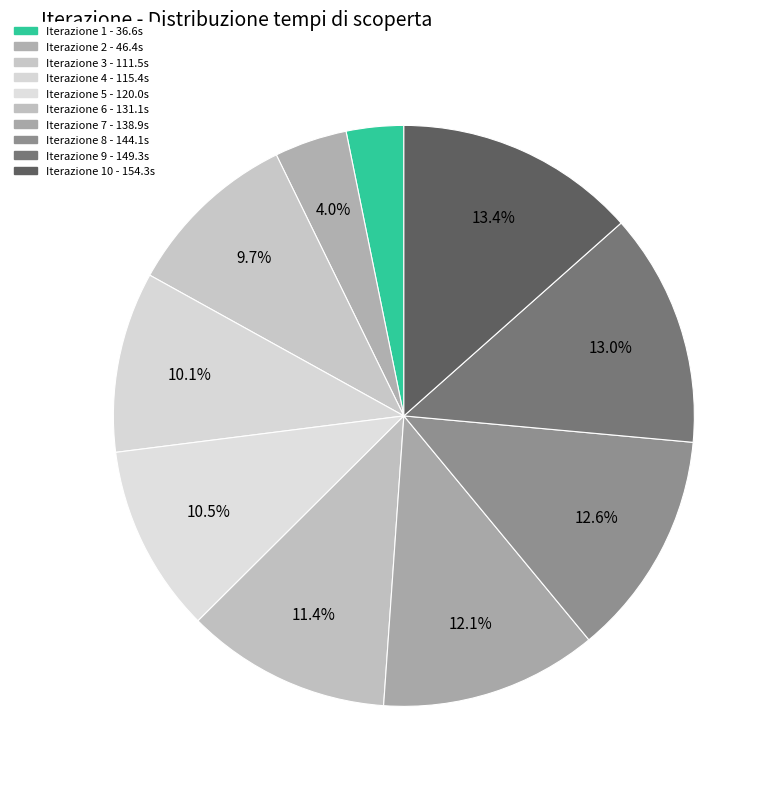

How many segments does this pie chart have?

10